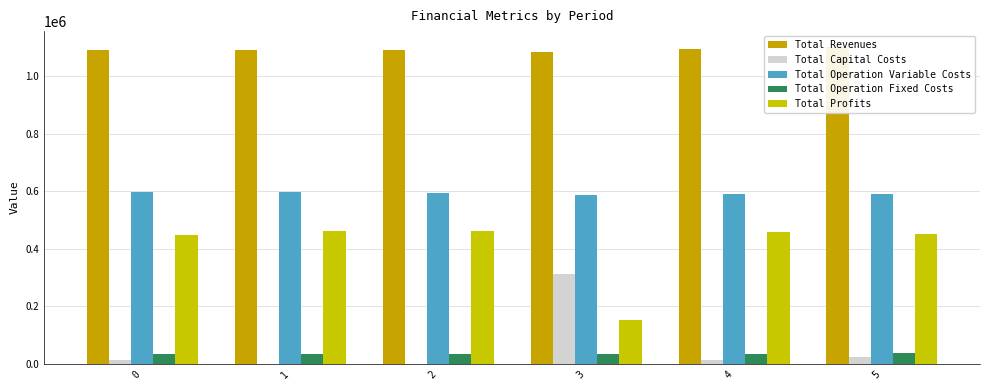

How many data points does each series have?

6